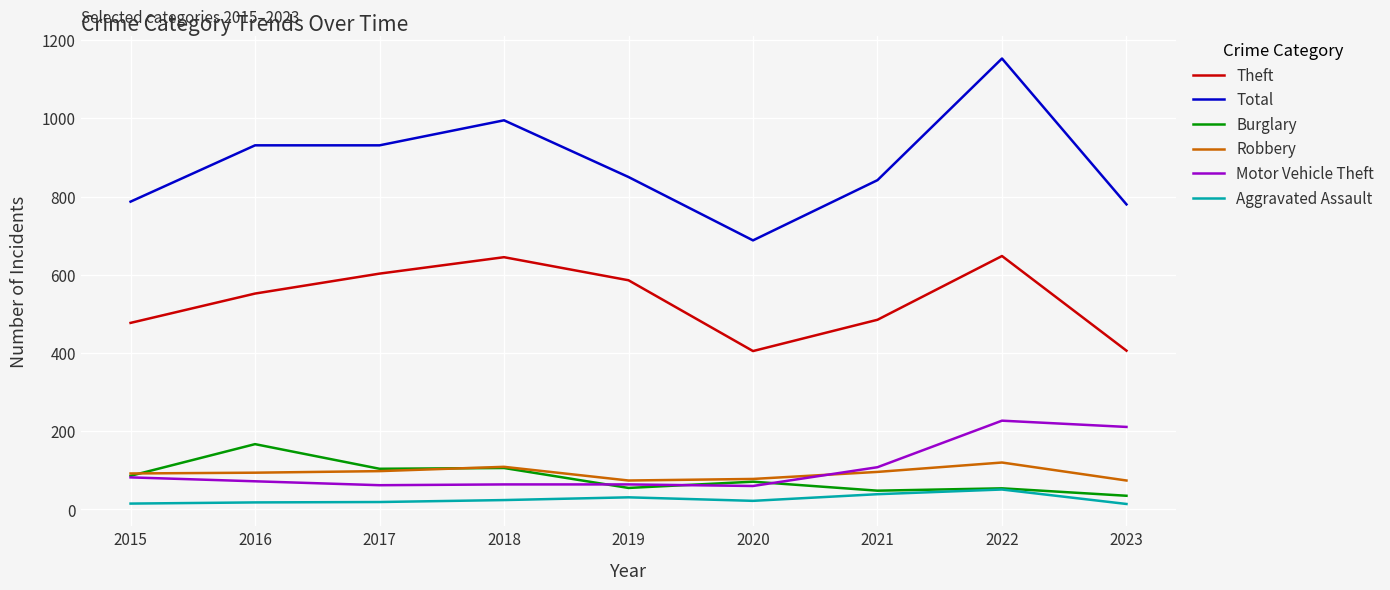

True or false: Aggravated Assault and Robbery intersect in this chart.

False